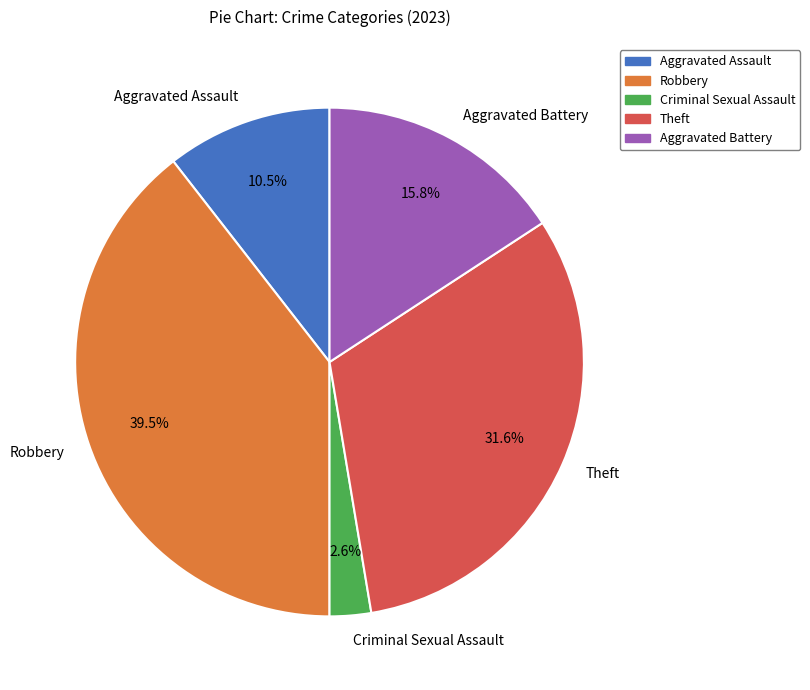

To the nearest percent, what is the combined percentage of Aggravated Assault and Robbery?

50%